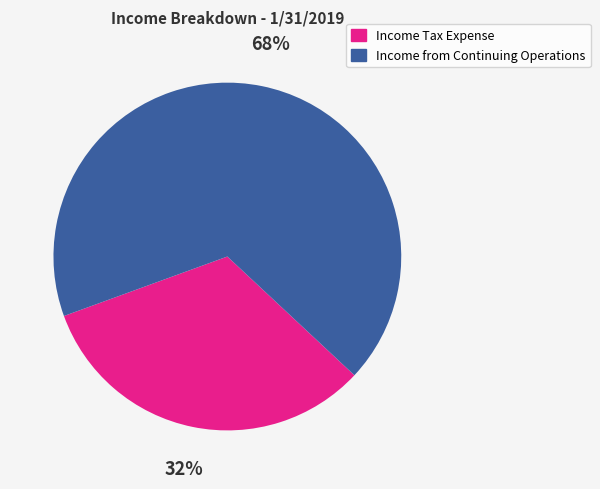

Is the sum of Income from Continuing Operations and Income Tax Expense greater than half?

Yes